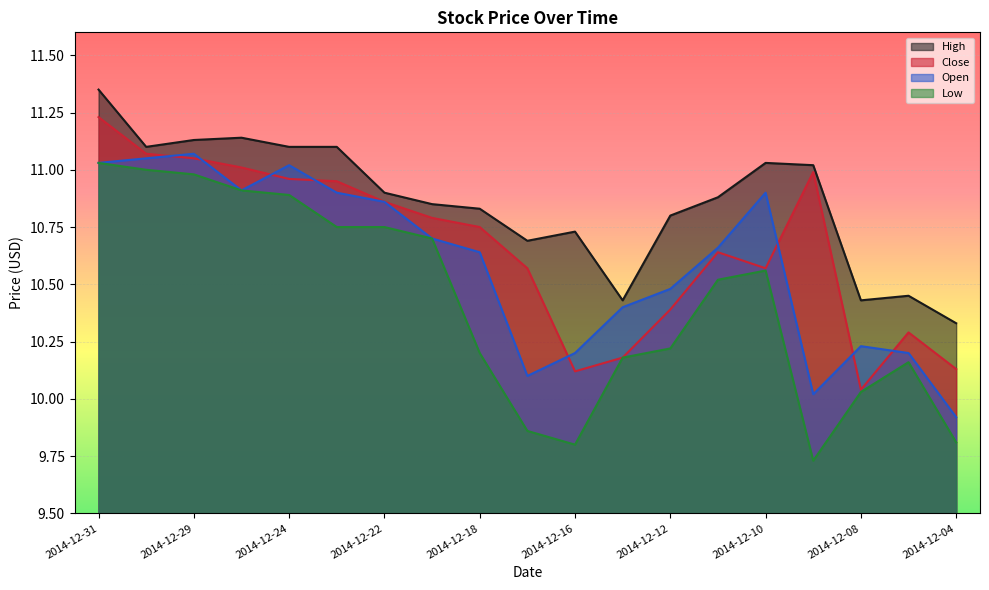

Reading right to left, list all the values displayed in this chart.

High: 2014-12-04=10.3	2014-12-05=10.4	2014-12-08=10.4	2014-12-09=11.0	2014-12-10=11.0	2014-12-11=10.9	2014-12-12=10.8	2014-12-15=10.4	2014-12-16=10.7	2014-12-17=10.7	2014-12-18=10.8	2014-12-19=10.8	2014-12-22=10.9	2014-12-23=11.1	2014-12-24=11.1	2014-12-26=11.1	2014-12-29=11.1	2014-12-30=11.1	2014-12-31=11.3
Close: 2014-12-04=10.1	2014-12-05=10.3	2014-12-08=10.0	2014-12-09=11.0	2014-12-10=10.6	2014-12-11=10.6	2014-12-12=10.4	2014-12-15=10.2	2014-12-16=10.1	2014-12-17=10.6	2014-12-18=10.8	2014-12-19=10.8	2014-12-22=10.9	2014-12-23=10.9	2014-12-24=11.0	2014-12-26=11.0	2014-12-29=11.1	2014-12-30=11.1	2014-12-31=11.2
Open: 2014-12-04=9.9	2014-12-05=10.2	2014-12-08=10.2	2014-12-09=10.0	2014-12-10=10.9	2014-12-11=10.7	2014-12-12=10.5	2014-12-15=10.4	2014-12-16=10.2	2014-12-17=10.1	2014-12-18=10.6	2014-12-19=10.7	2014-12-22=10.9	2014-12-23=10.9	2014-12-24=11.0	2014-12-26=10.9	2014-12-29=11.1	2014-12-30=11.1	2014-12-31=11.0
Low: 2014-12-04=9.8	2014-12-05=10.2	2014-12-08=10.0	2014-12-09=9.7	2014-12-10=10.6	2014-12-11=10.5	2014-12-12=10.2	2014-12-15=10.2	2014-12-16=9.8	2014-12-17=9.9	2014-12-18=10.2	2014-12-19=10.7	2014-12-22=10.8	2014-12-23=10.8	2014-12-24=10.9	2014-12-26=10.9	2014-12-29=11.0	2014-12-30=11.0	2014-12-31=11.0